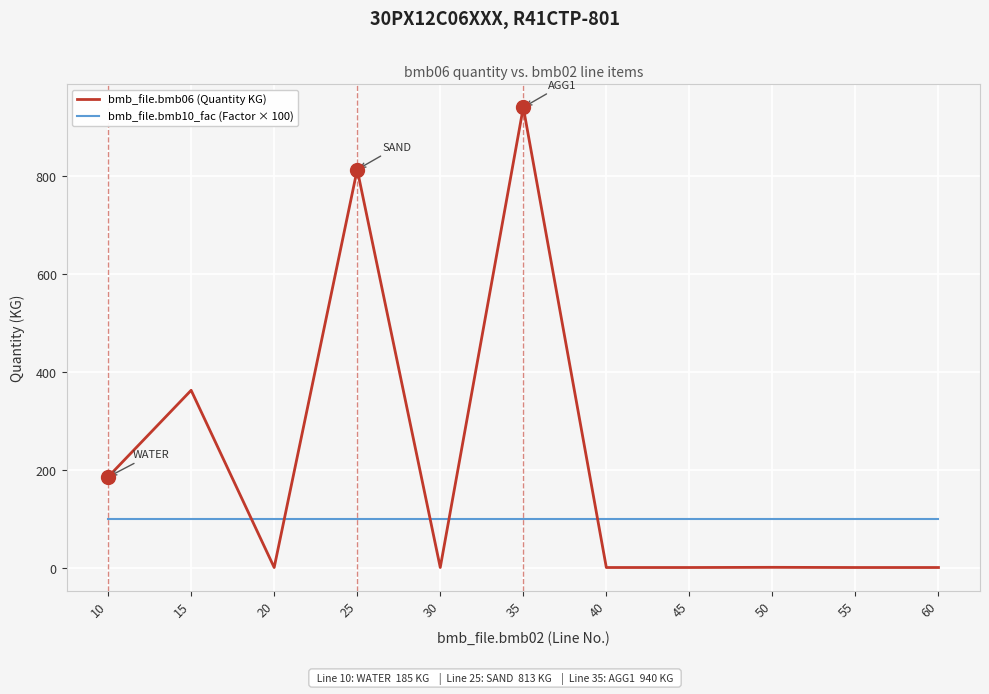

Which label corresponds to the largest value in the chart?

35